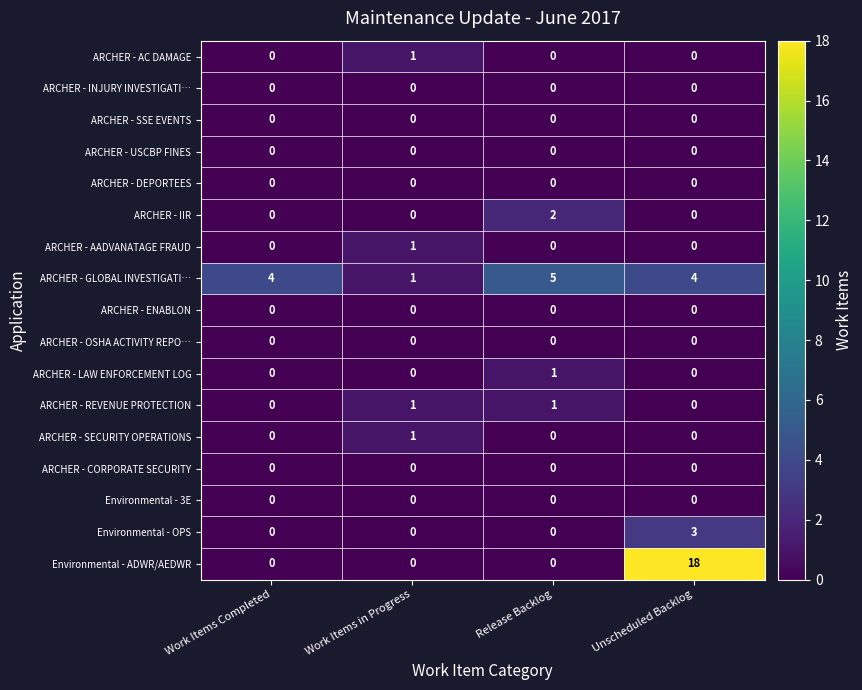

Which series has the widest spread of values?

Environmental - ADWR/AEDWR